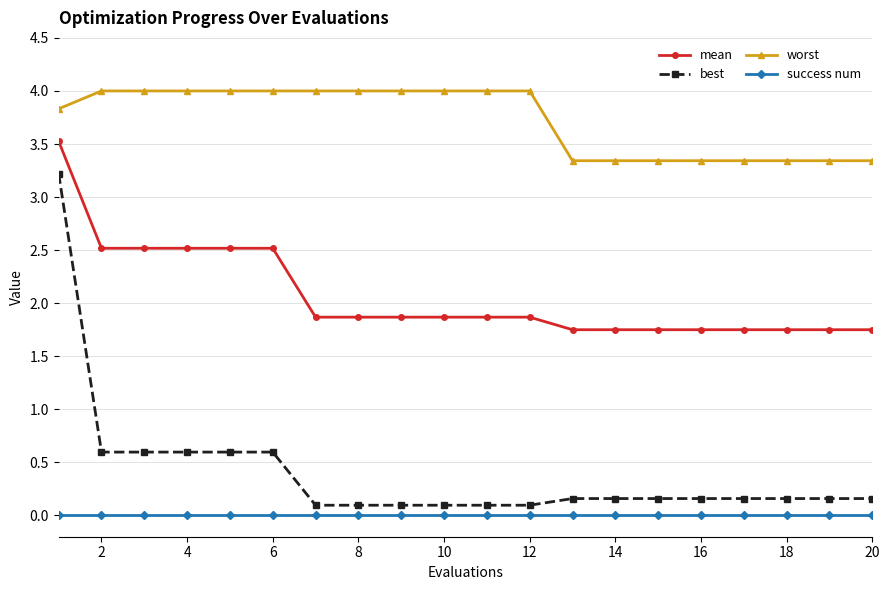

What is the greatest value displayed?

4.0